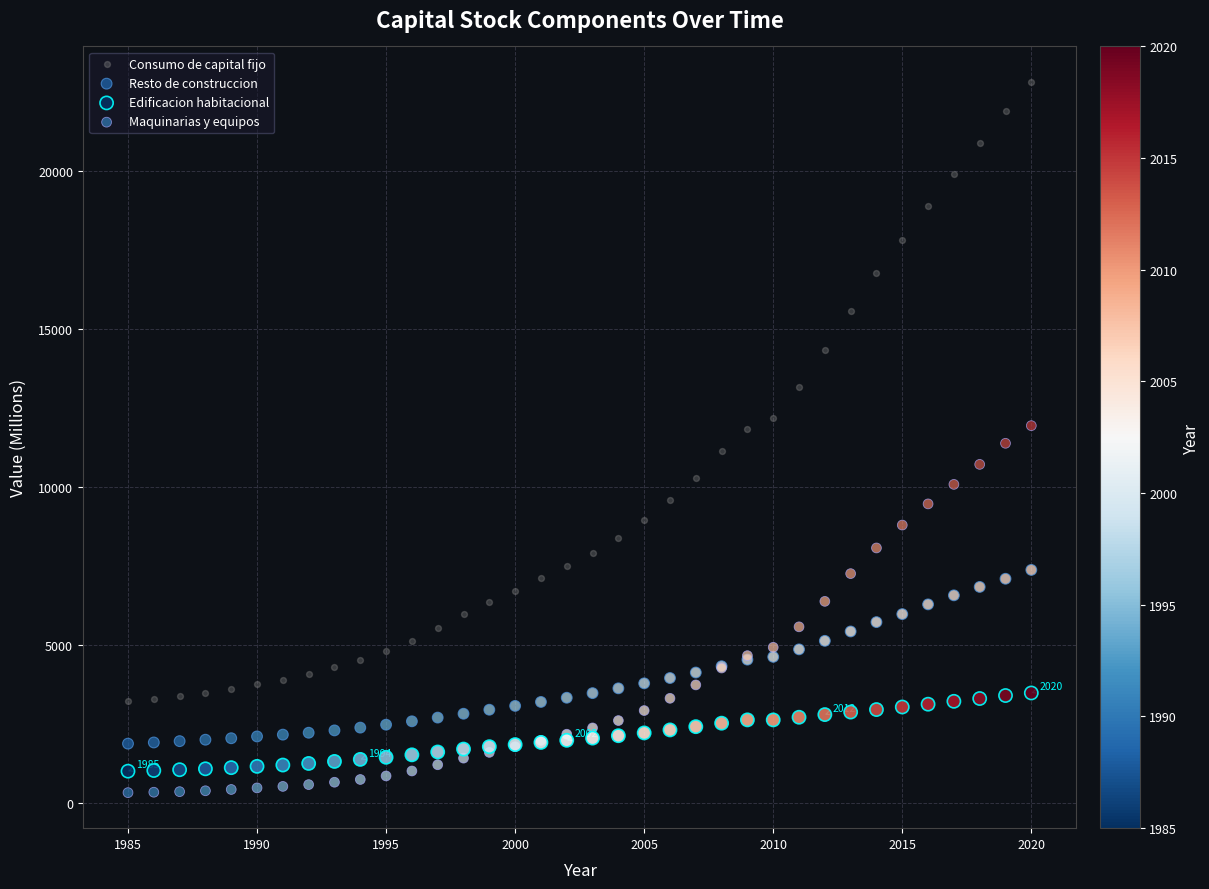

Which series has the largest Y range (max minus min)?

Consumo de capital fijo